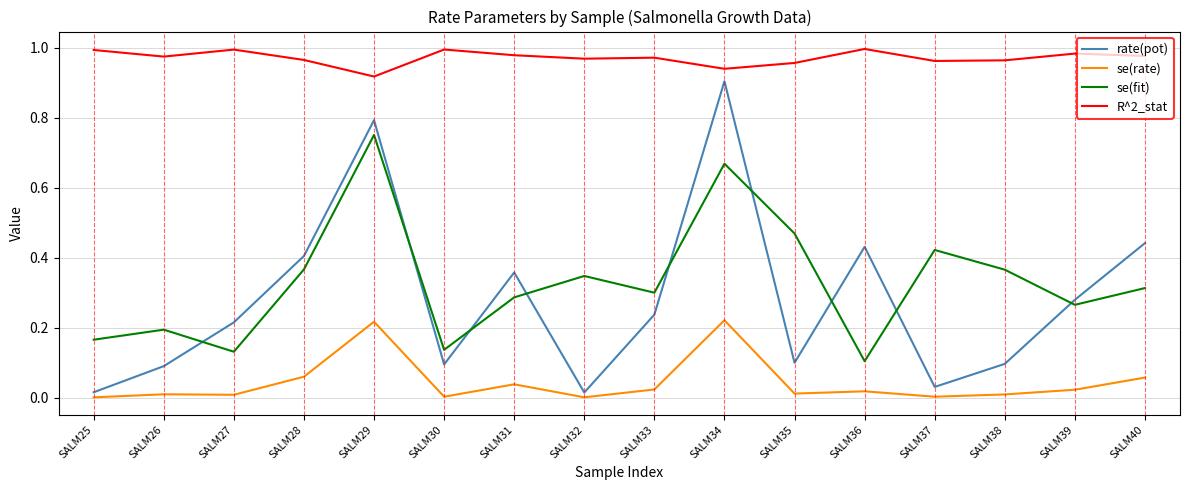

Count the number of categories in the chart.

16